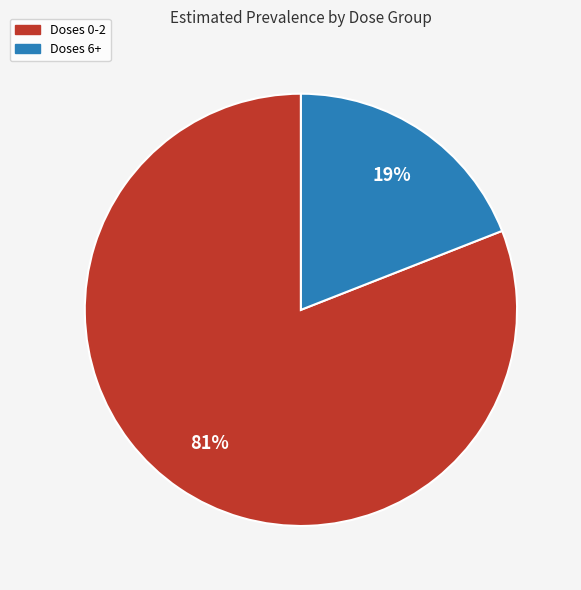

To the nearest percent, what is the difference between the largest and smallest slice percentages?

62%